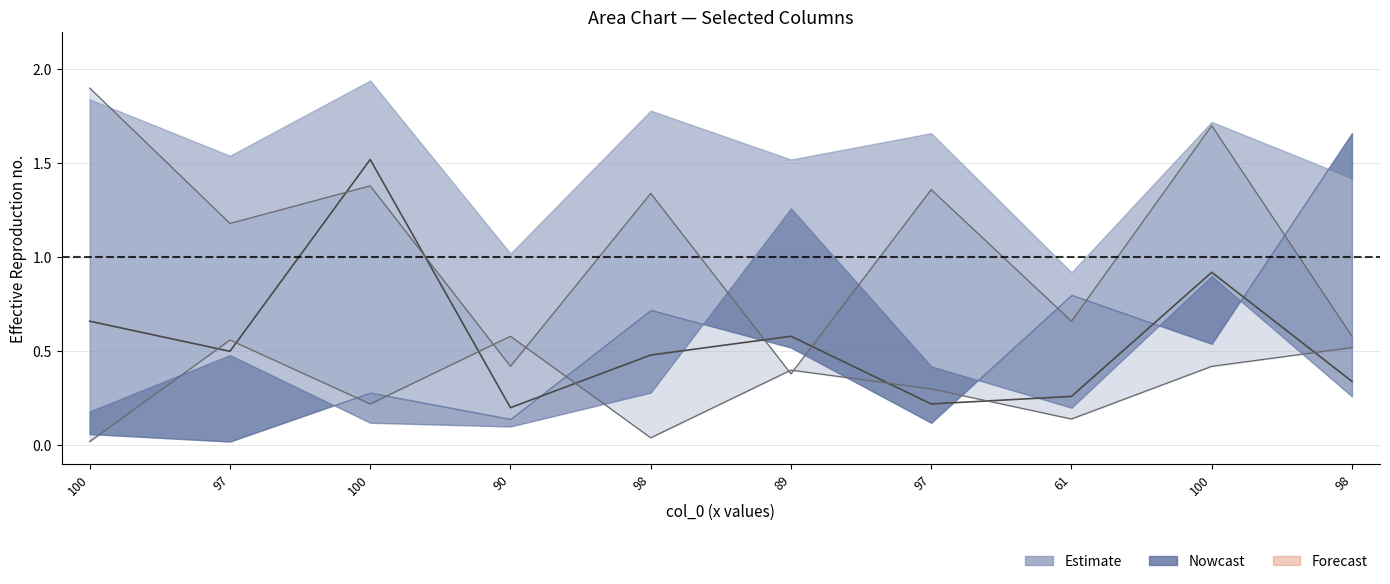

What is the value of the col_2 upper point at the 3rd from the left?

1.9